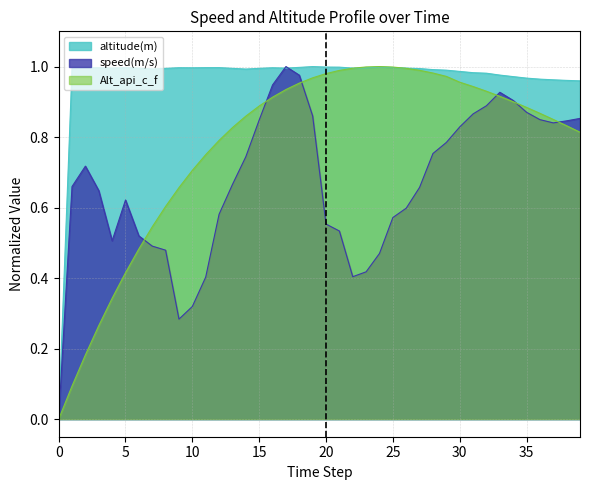

After their last crossing, which series has the higher values: speed(m/s) or Alt_api_c_f?

speed(m/s)